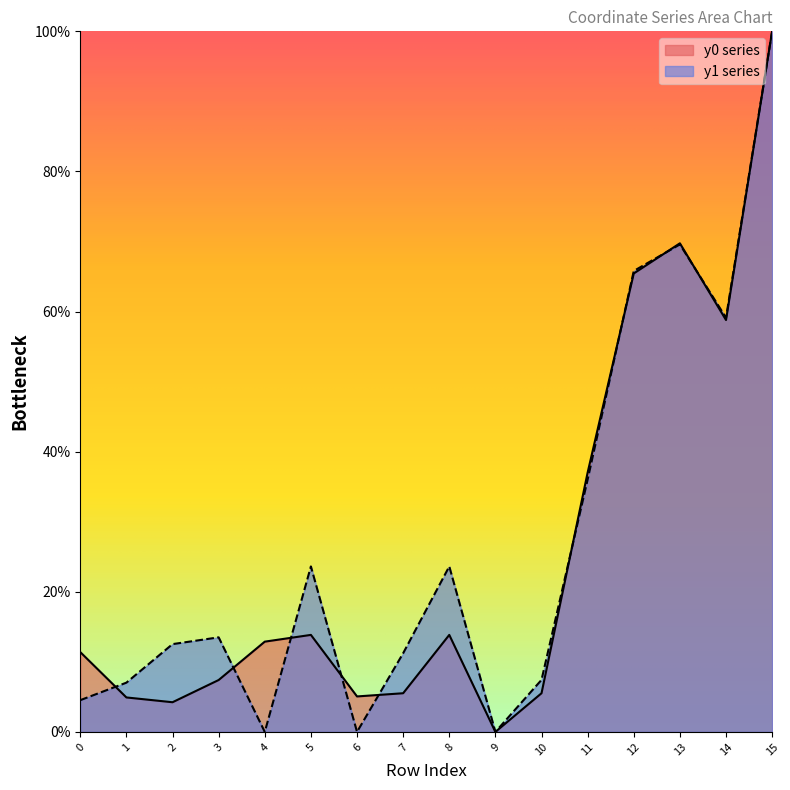

Where is y0_vals nearest to the value 50?

14